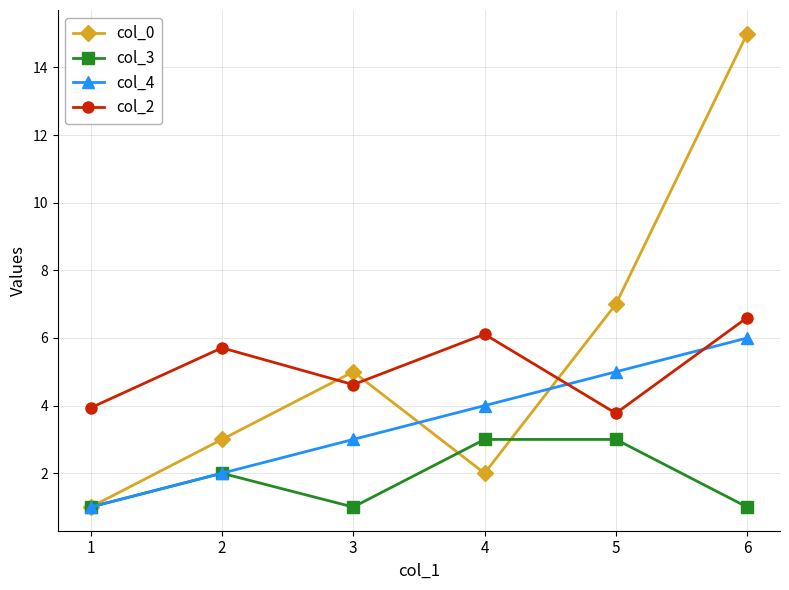

At which category does the chart reach its peak across all series?

6